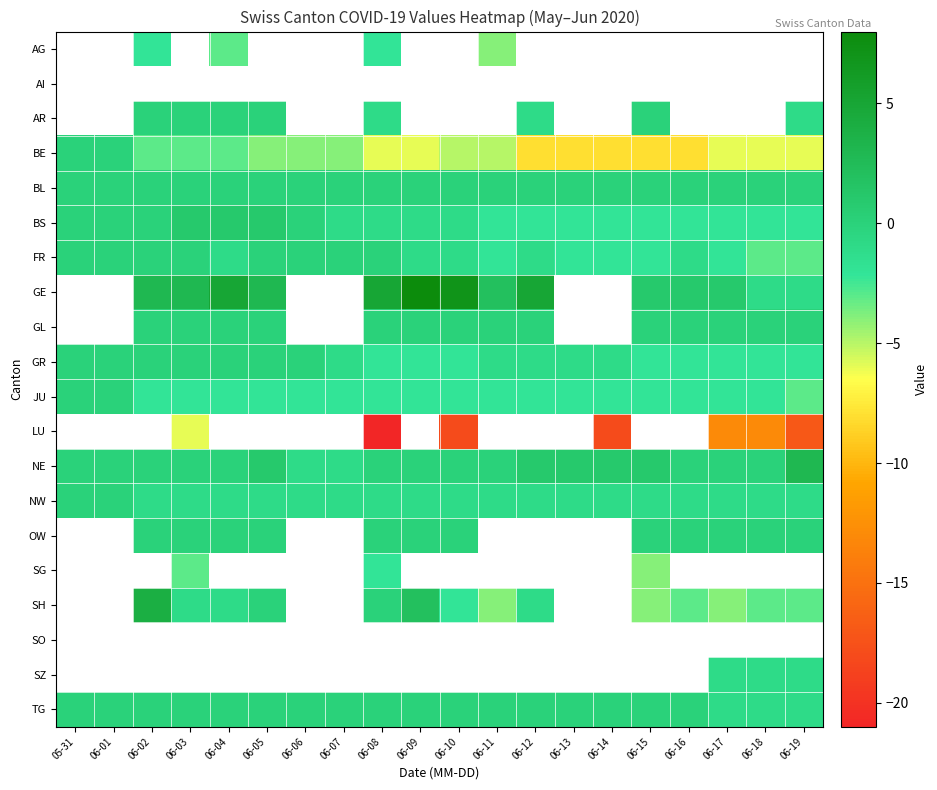

Is it true that LU equals -18.0 at 06-14?

True